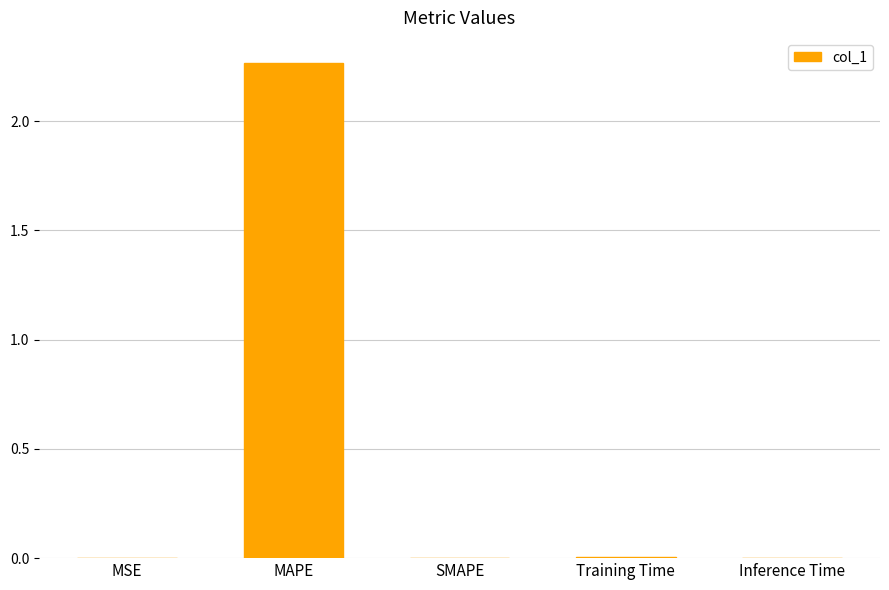

Which has a higher value, Training Time or MAPE?

MAPE